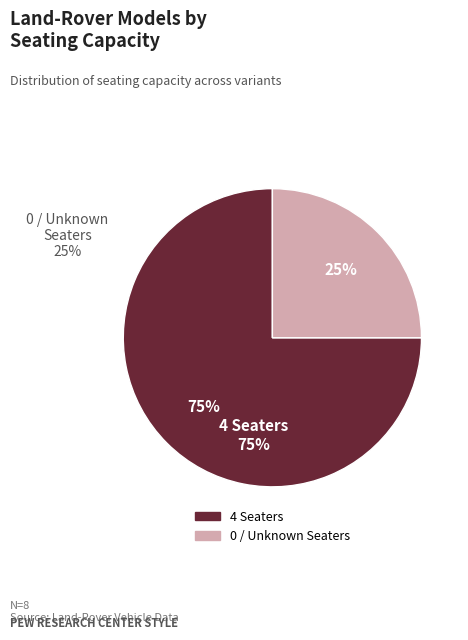

How many slices are in this pie chart?

2